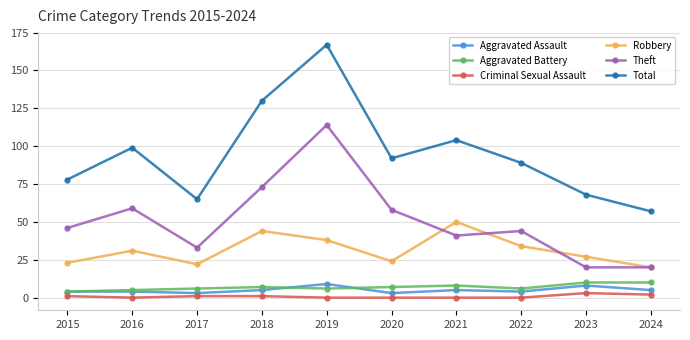

The value of Theft at 2022 is 44. True or false?

True